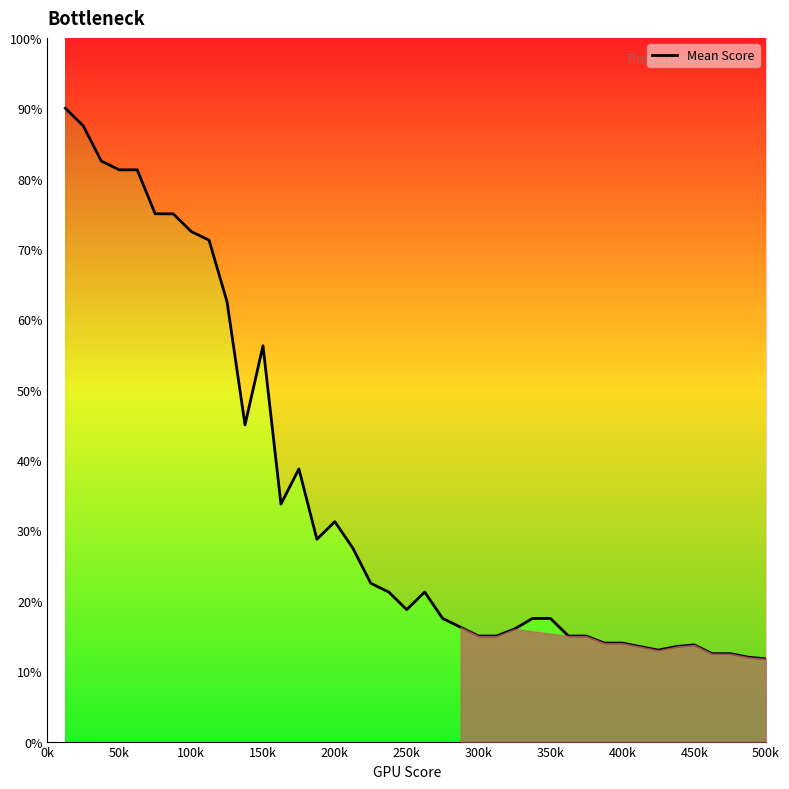

What value does the data have at 500k?

11.8